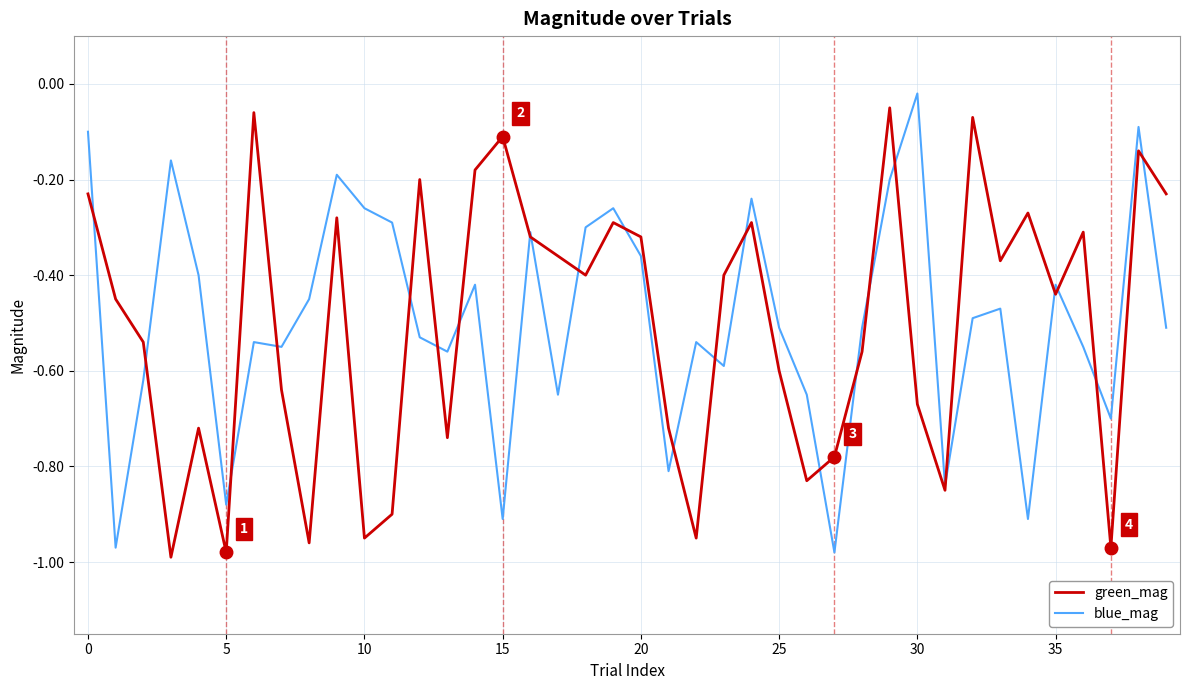

Is this an area chart (filled region under the line)?

No